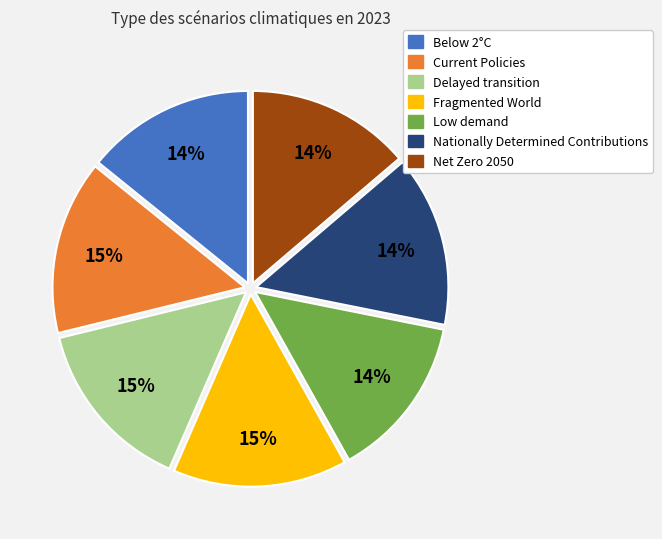

Is it true that Current Policies is 15% of the pie?

True